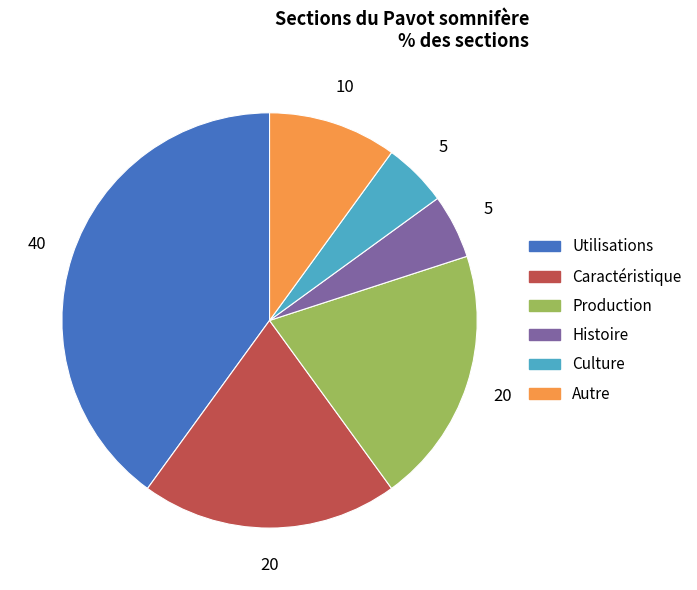

What is the ratio of the value at Autre to the value at Caractéristique?

0.5